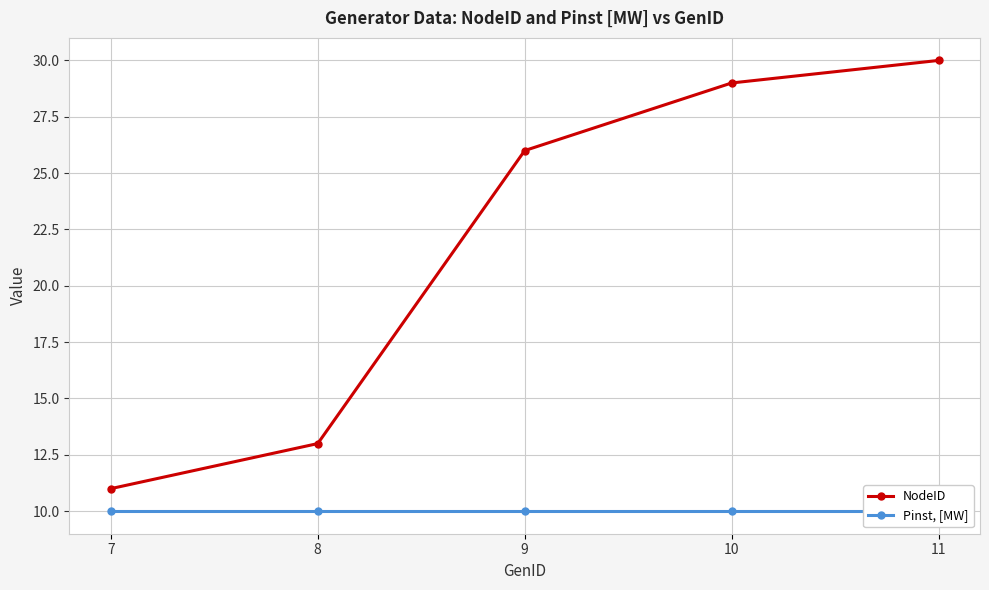

Is the value of NodeID at 9 greater than the value of Pinst, [MW] at 9?

Yes